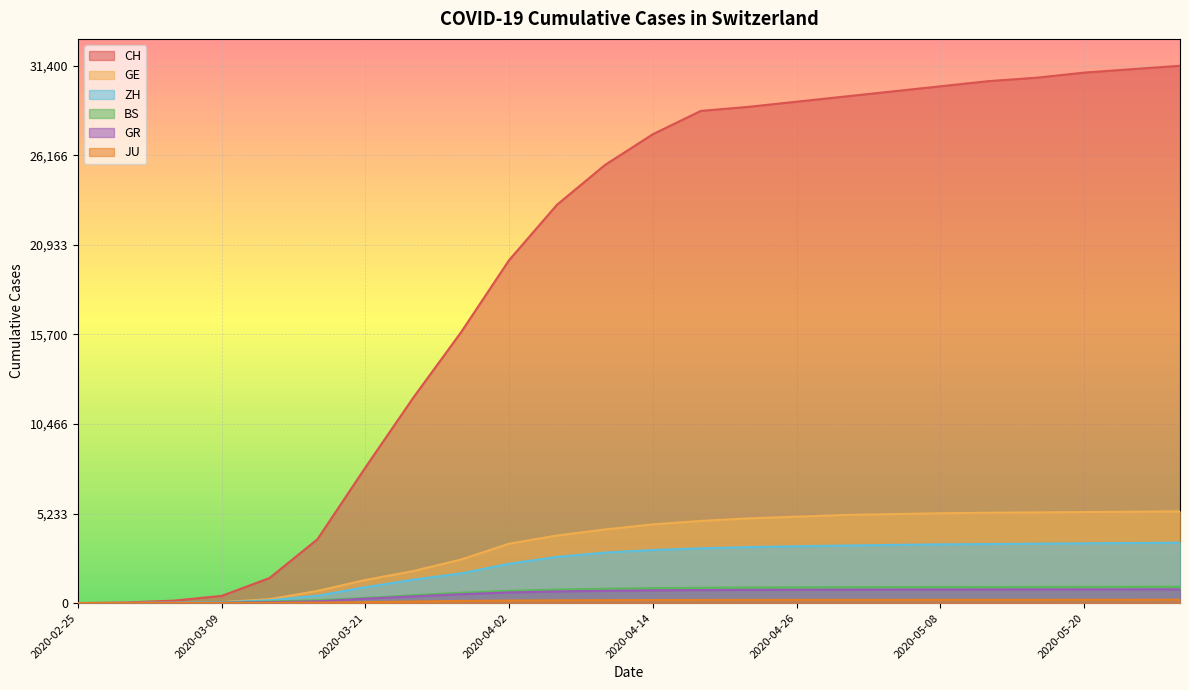

Rank the categories by BS value from lowest to highest.

2020-02-25, 2020-03-01, 2020-03-05, 2020-03-09, 2020-03-13, 2020-03-17, 2020-03-21, 2020-03-25, 2020-03-29, 2020-04-02, 2020-04-06, 2020-04-10, 2020-04-14, 2020-04-18, 2020-04-22, 2020-04-26, 2020-04-30, 2020-05-04, 2020-05-08, 2020-05-12, 2020-05-16, 2020-05-20, 2020-05-24, 2020-05-28